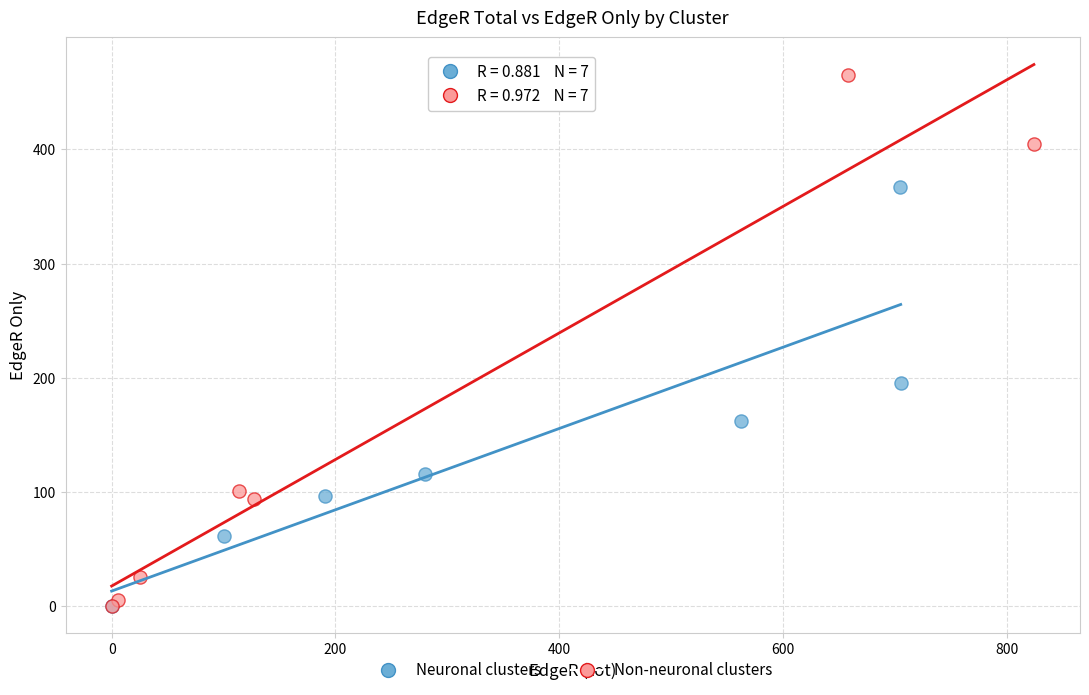

Which series has the largest Y range (max minus min)?

Non-neuronal clusters